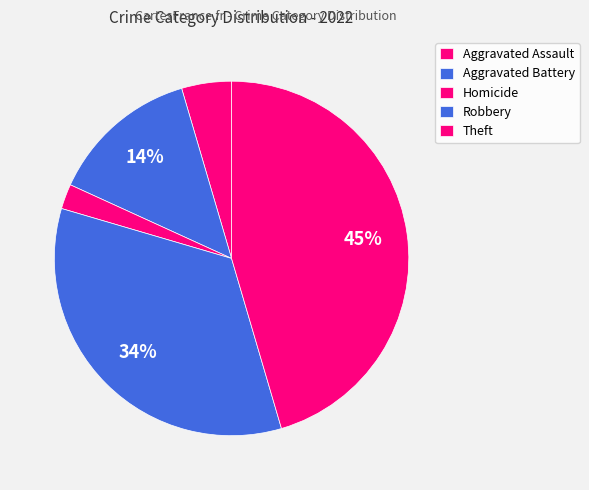

Count the number of slices in the pie.

5